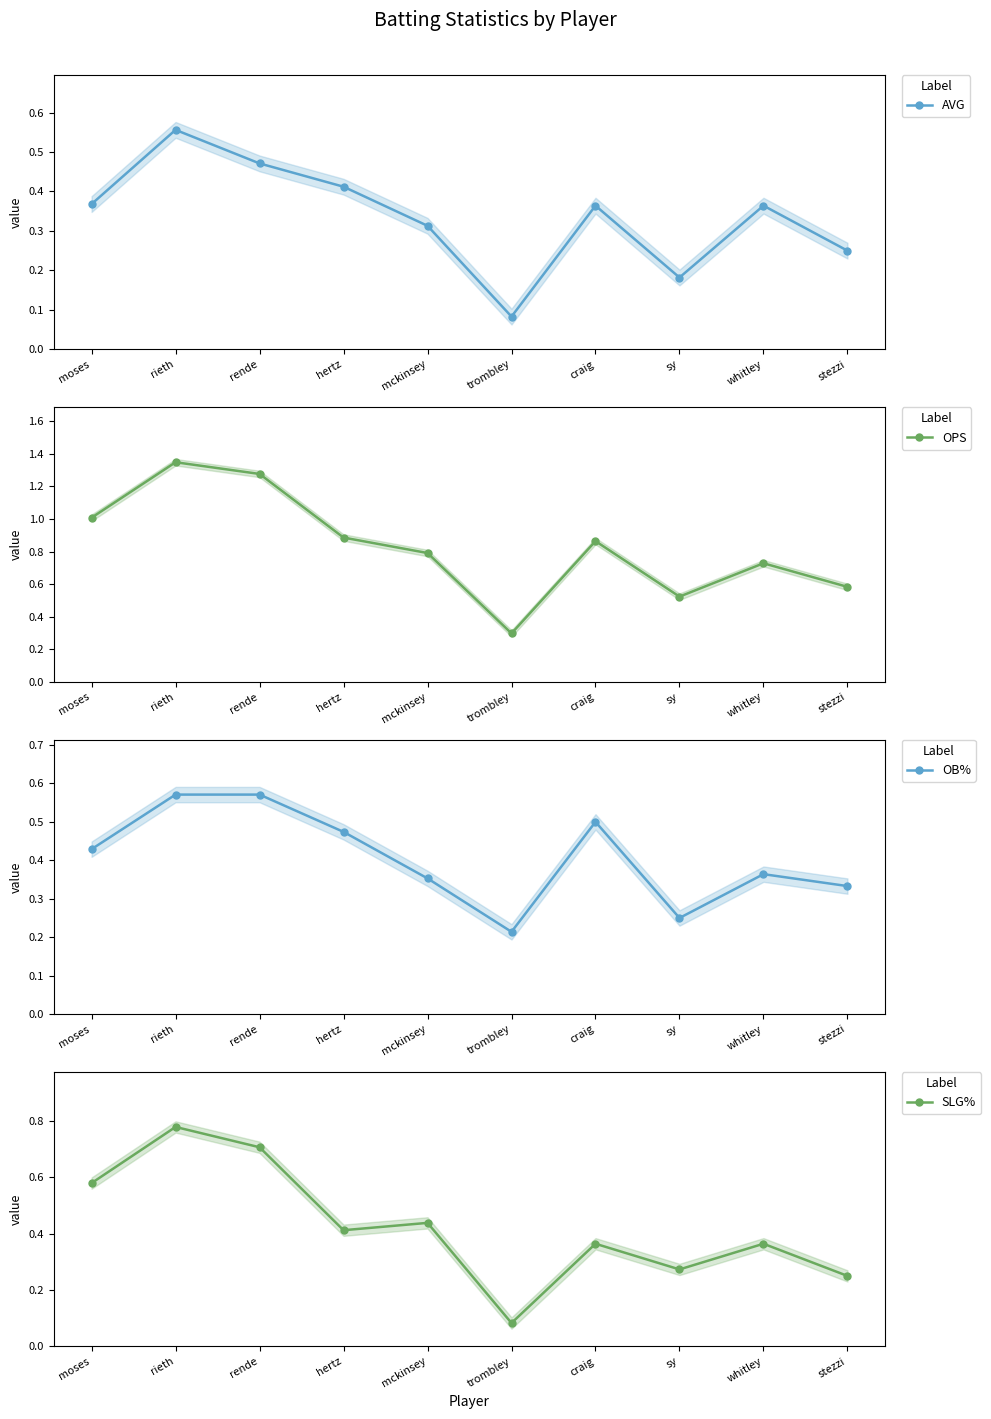

Reading left to right, transcribe all the data shown in this chart.

AVG: 0.4	0.6	0.5	0.4	0.3	0.1	0.4	0.2	0.4	0.2
OPS: 1.0	1.3	1.3	0.9	0.8	0.3	0.9	0.5	0.7	0.6
OB%: 0.4	0.6	0.6	0.5	0.4	0.2	0.5	0.2	0.4	0.3
SLG%: 0.6	0.8	0.7	0.4	0.4	0.1	0.4	0.3	0.4	0.2